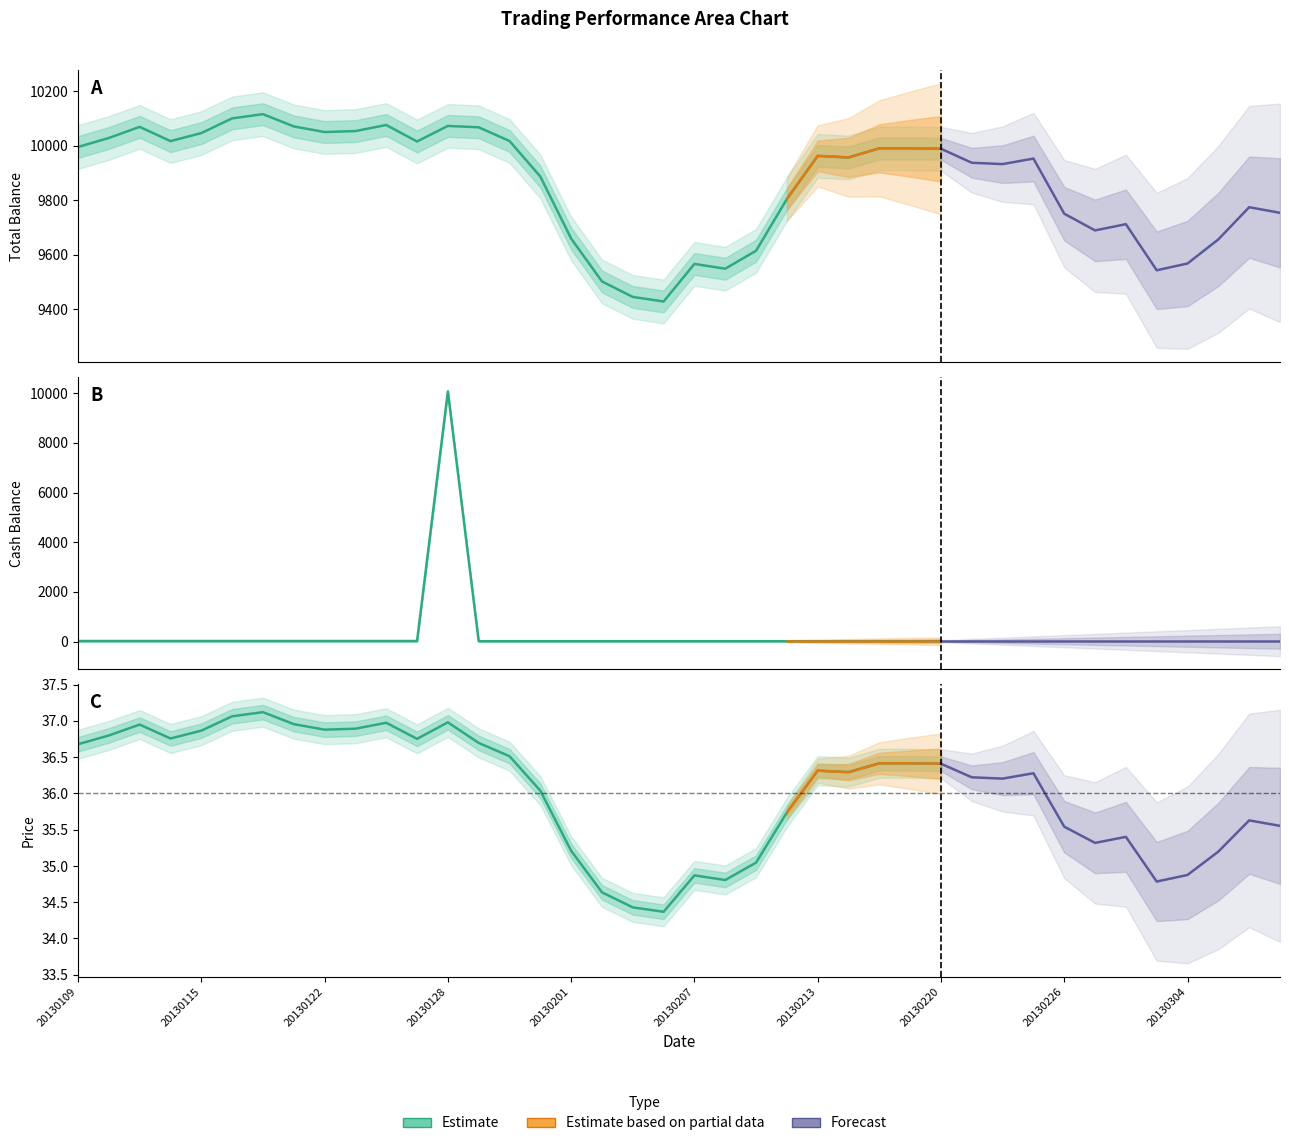

Which series has the widest spread of values?

Cash_Bal